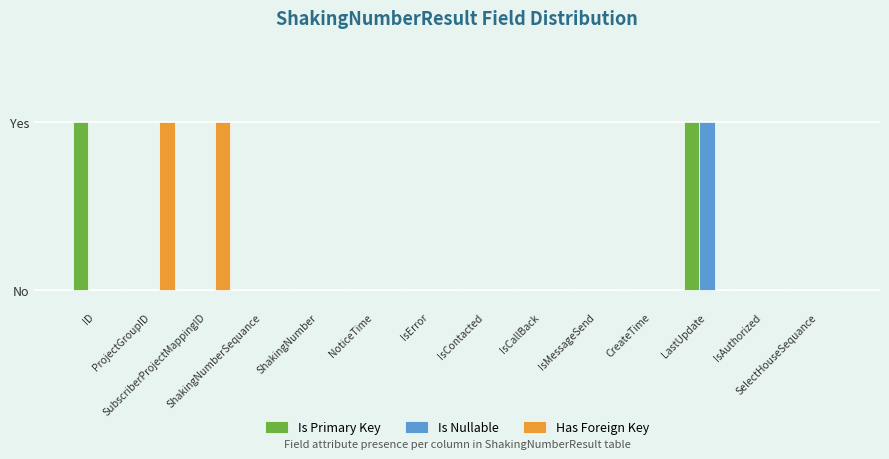

Is it true that Has Foreign Key equals 0 at CreateTime?

True